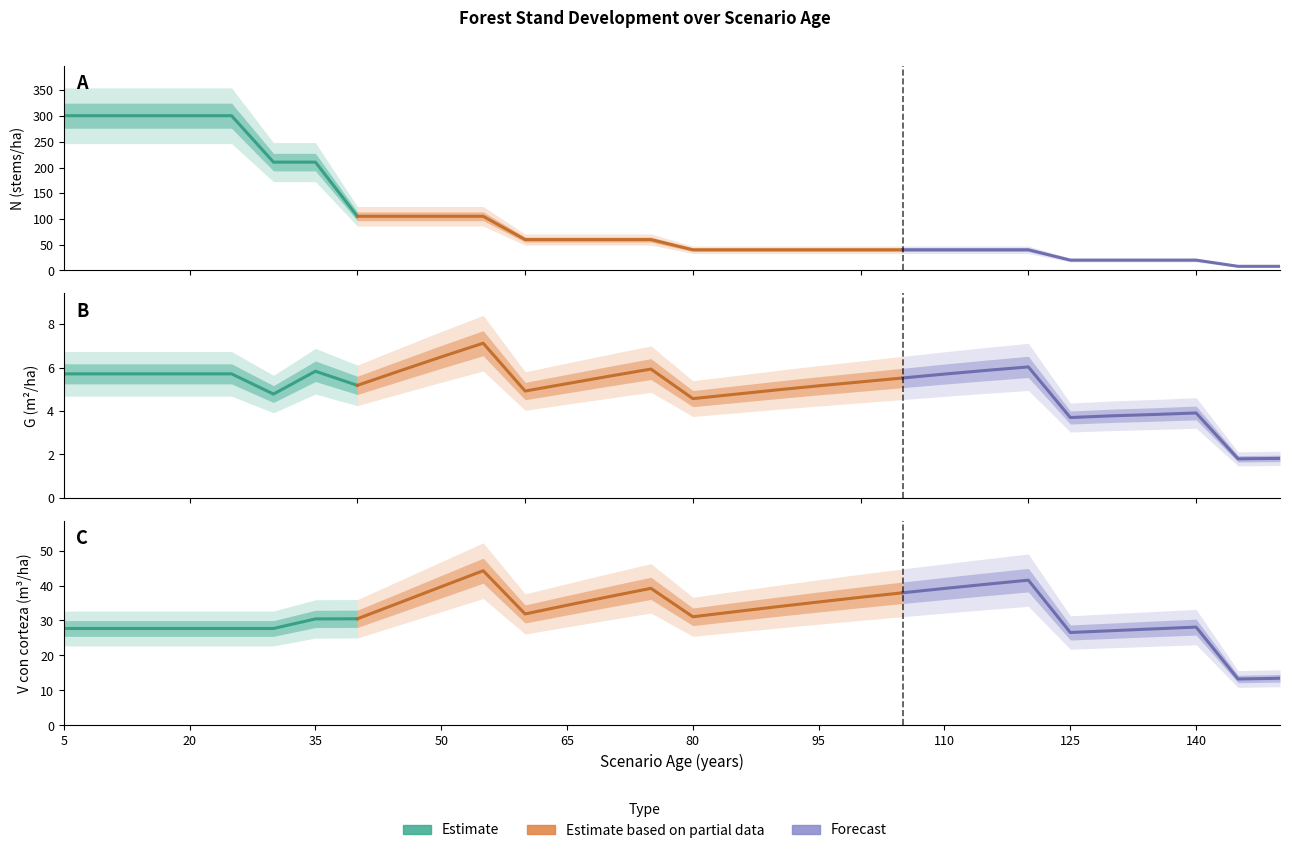

What is the difference between the maximum and minimum values?

195.4